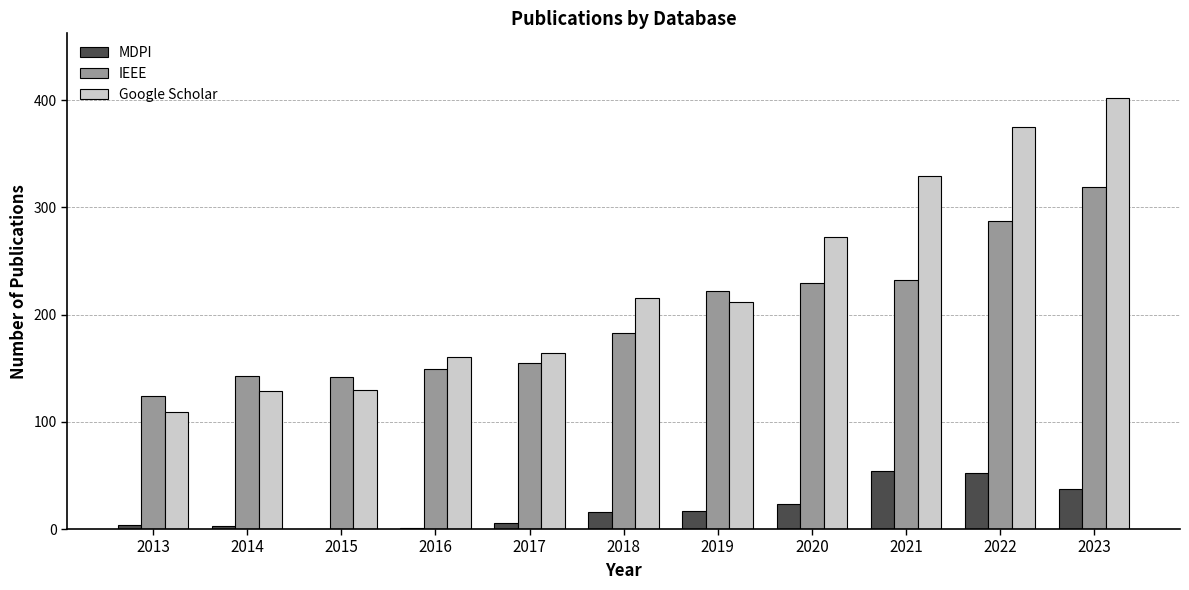

Which category has the highest value across all series?

2023